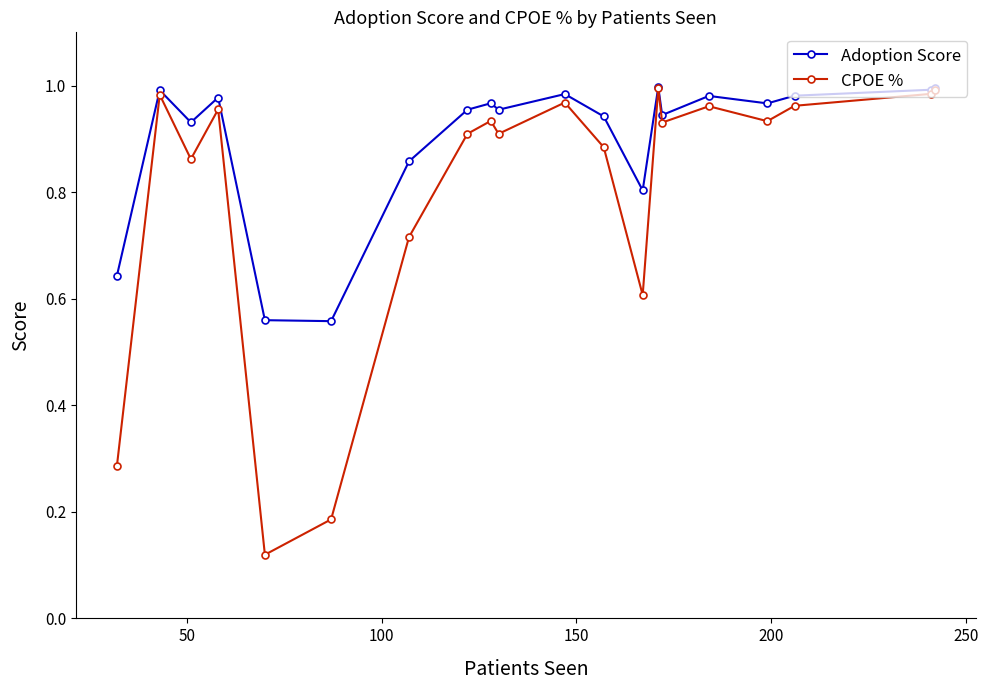

What is the difference between the maximum and minimum values in the Adoption Score series?

0.4